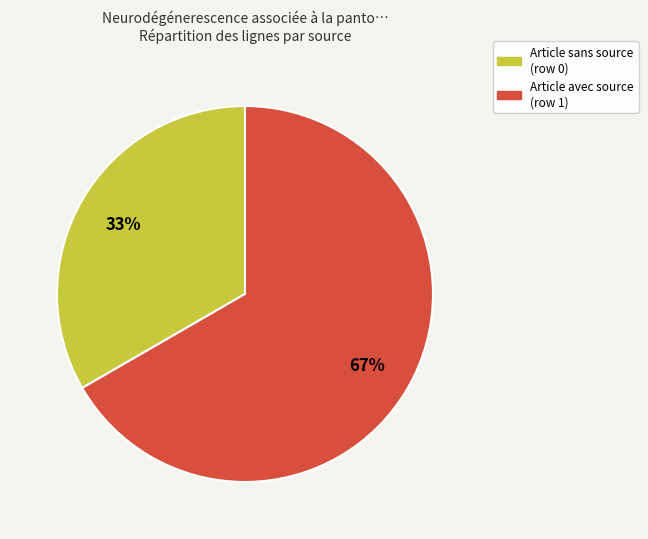

To the nearest percent, what is the average slice percentage?

50%